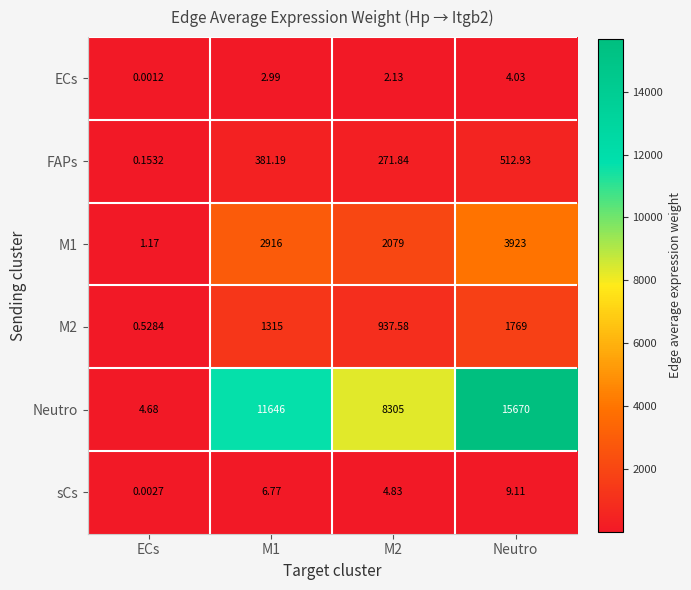

At which category does the chart reach its minimum across all series?

ECs